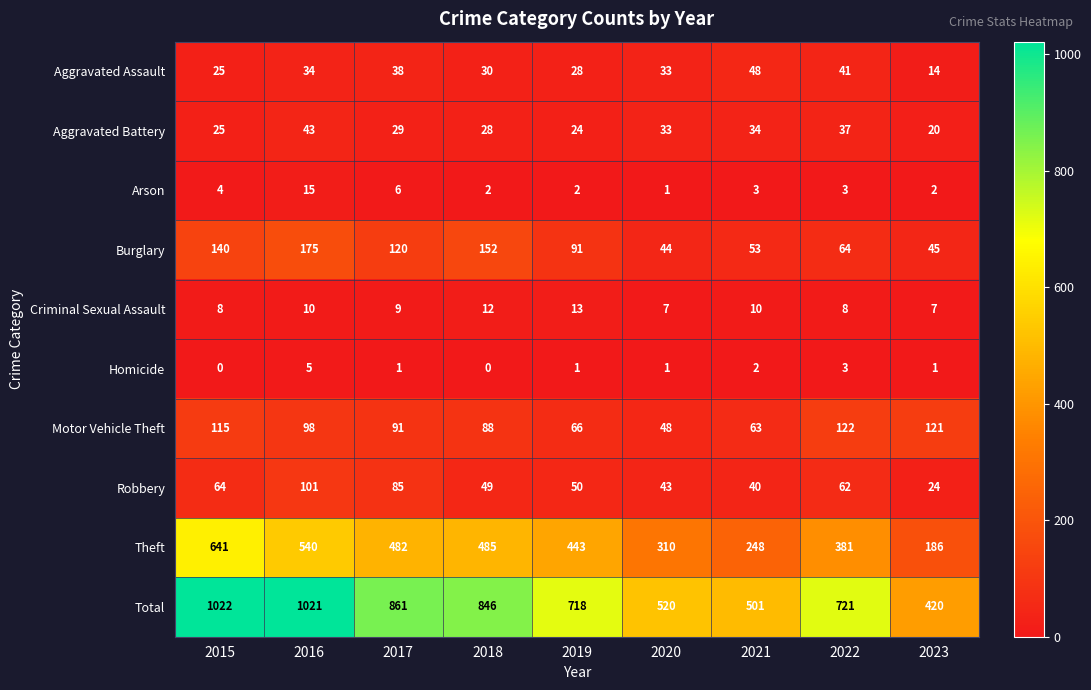

What is the total value across all series at 2015?

2044